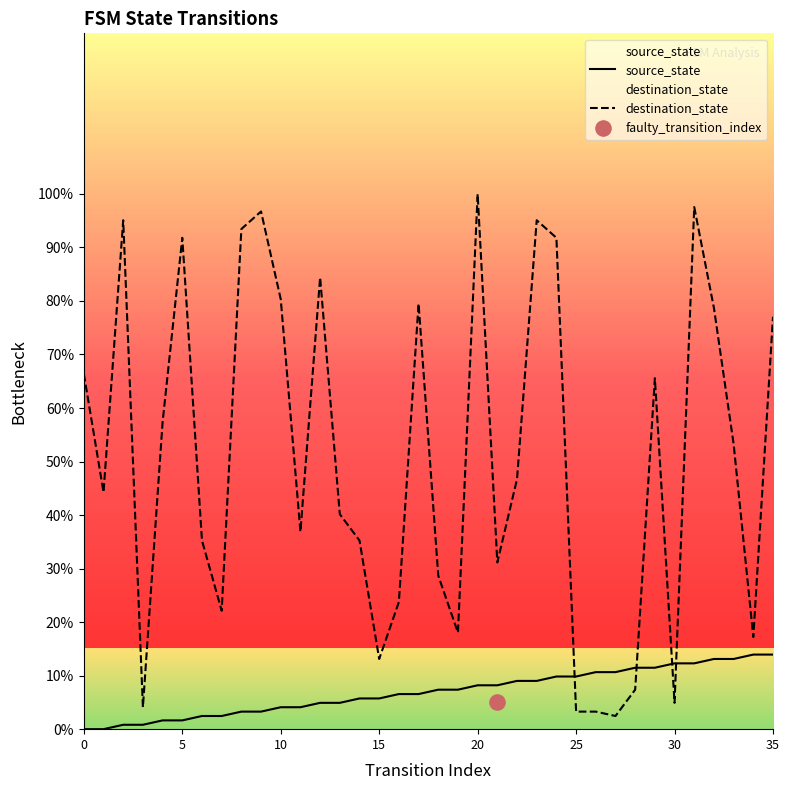

Which series has the widest spread of Y values?

destination_state